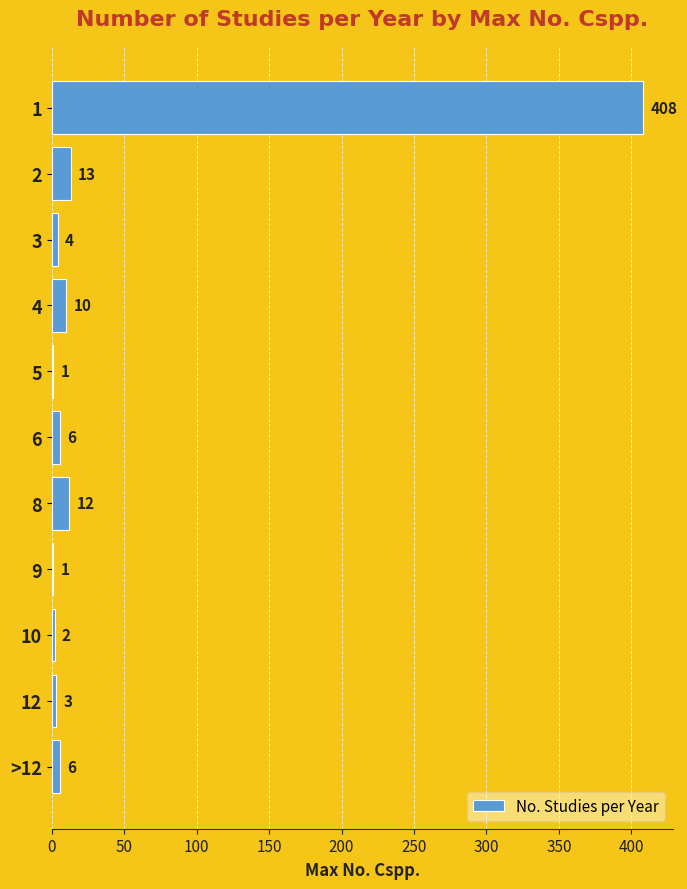

What is the sum of all values?

466